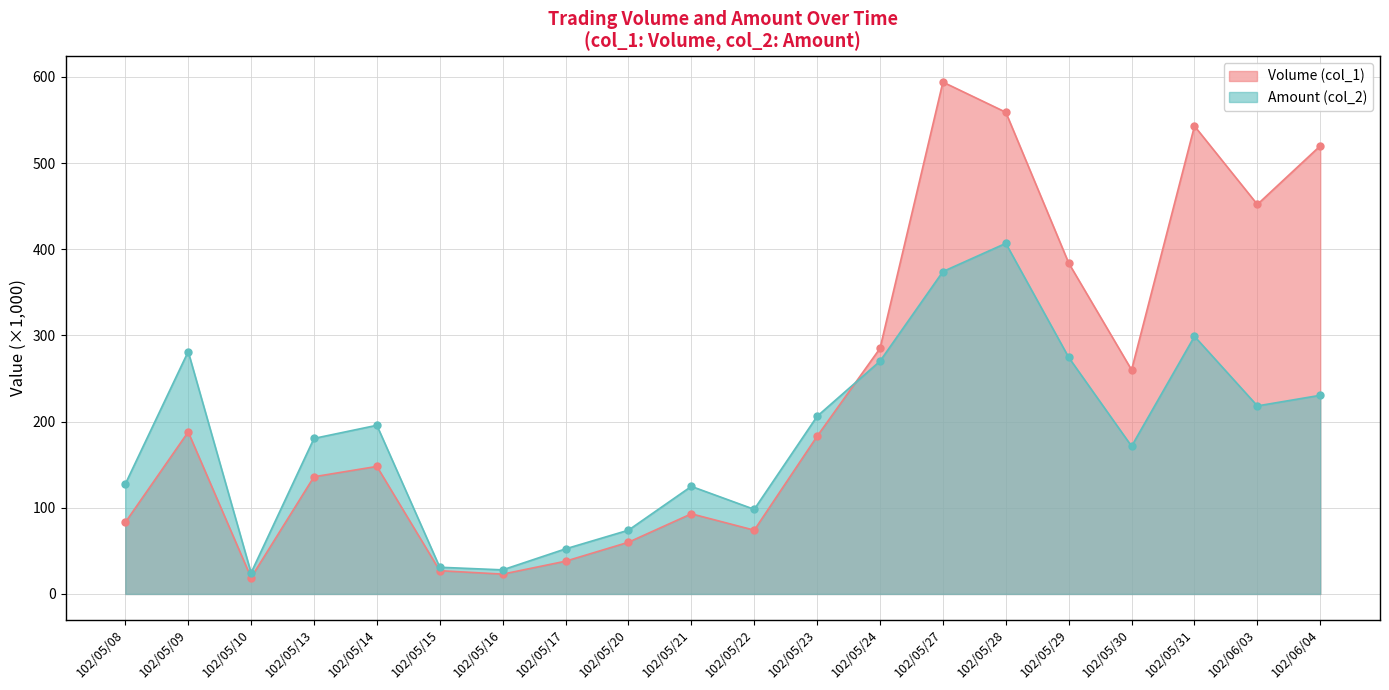

Reading left to right, extract all data points from this chart.

Volume (col_1): 83.0	188.0	19.0	136.0	148.0	27.0	23.0	38.0	60.0	93.0	74.0	183.0	285.0	594.0	559.0	384.0	260.0	543.0	452.0	520.0
Amount (col_2): 127.5	281.3	24.5	180.5	195.7	31.0	27.9	52.3	74.0	124.8	98.2	206.2	270.1	374.1	406.9	274.5	171.4	299.0	218.2	230.5